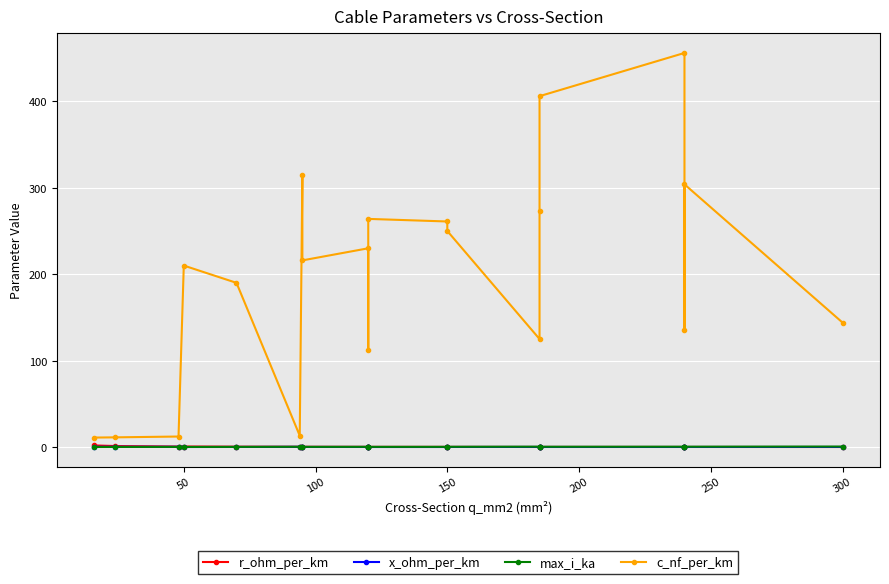

Is this an area chart (filled region under the line)?

No